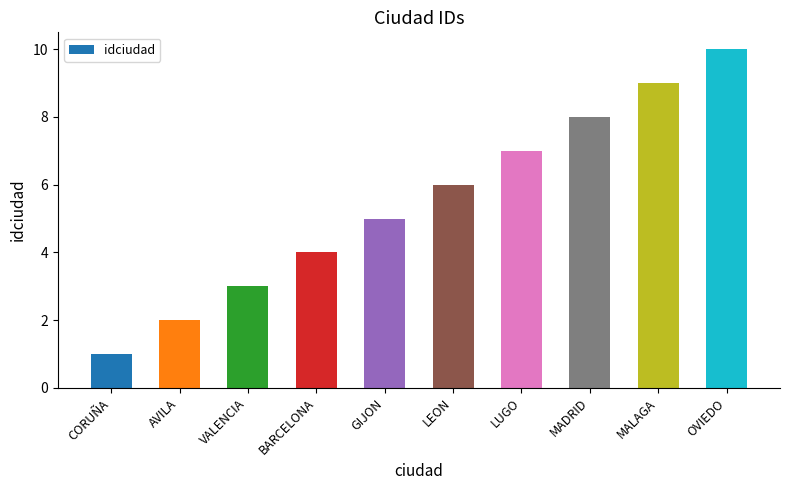

How many bars are there in total?

10